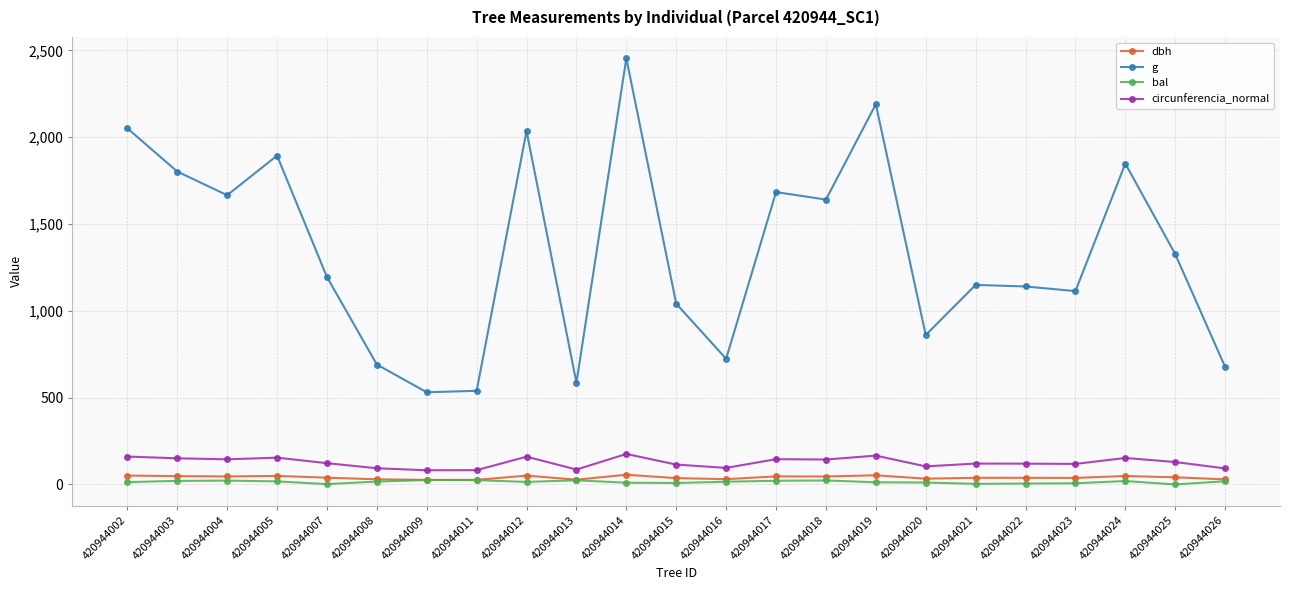

Which series has the widest spread of values?

g